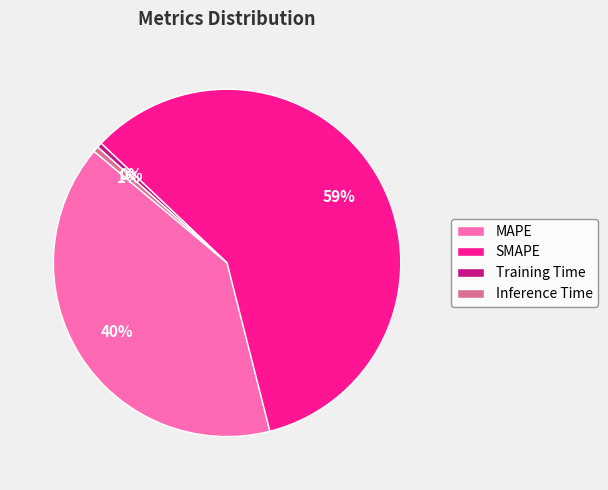

True or false: MAPE accounts for 26% of the total.

False